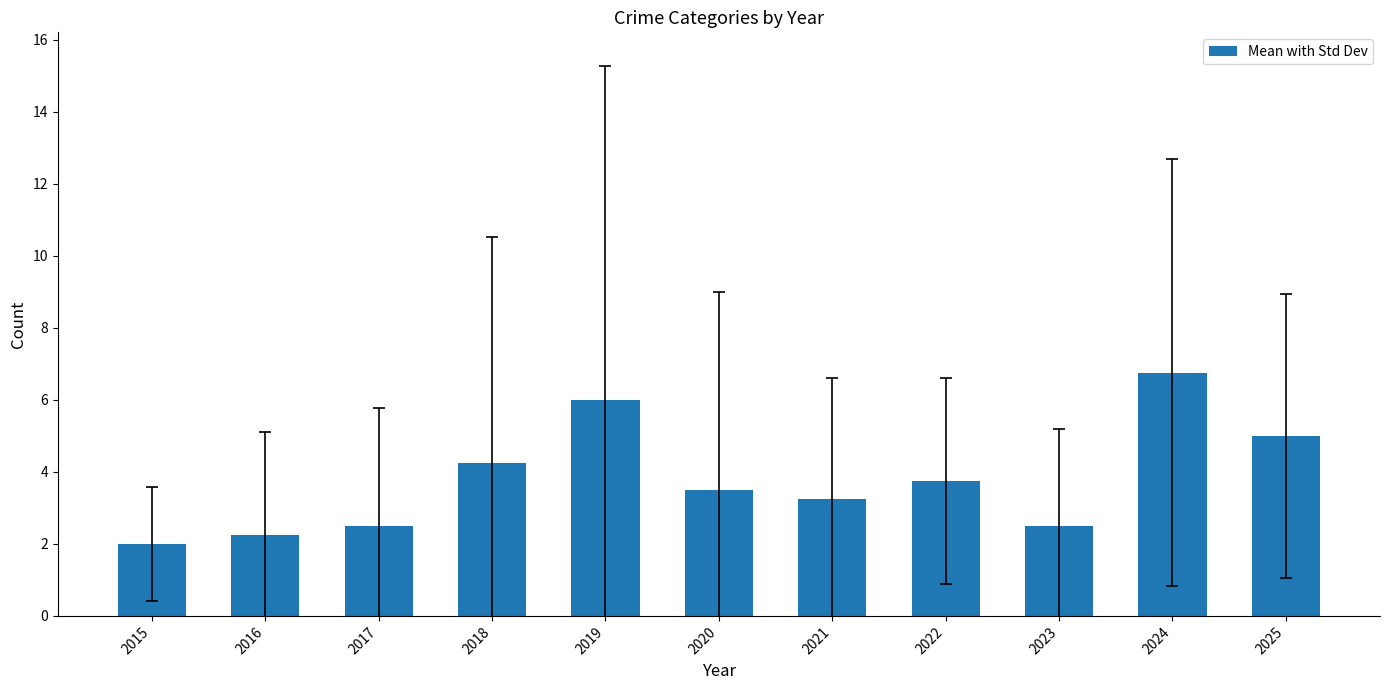

What is the value of the 1st bar from the left?

2.0